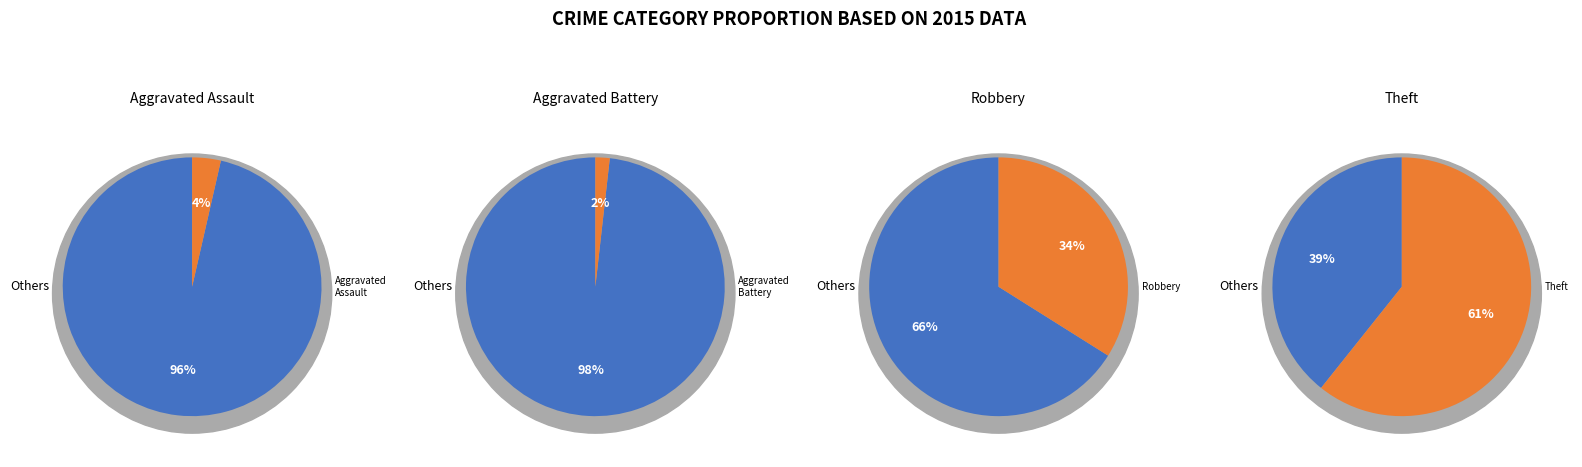

To the nearest percent, what percentage of the pie is Aggravated Assault?

4%